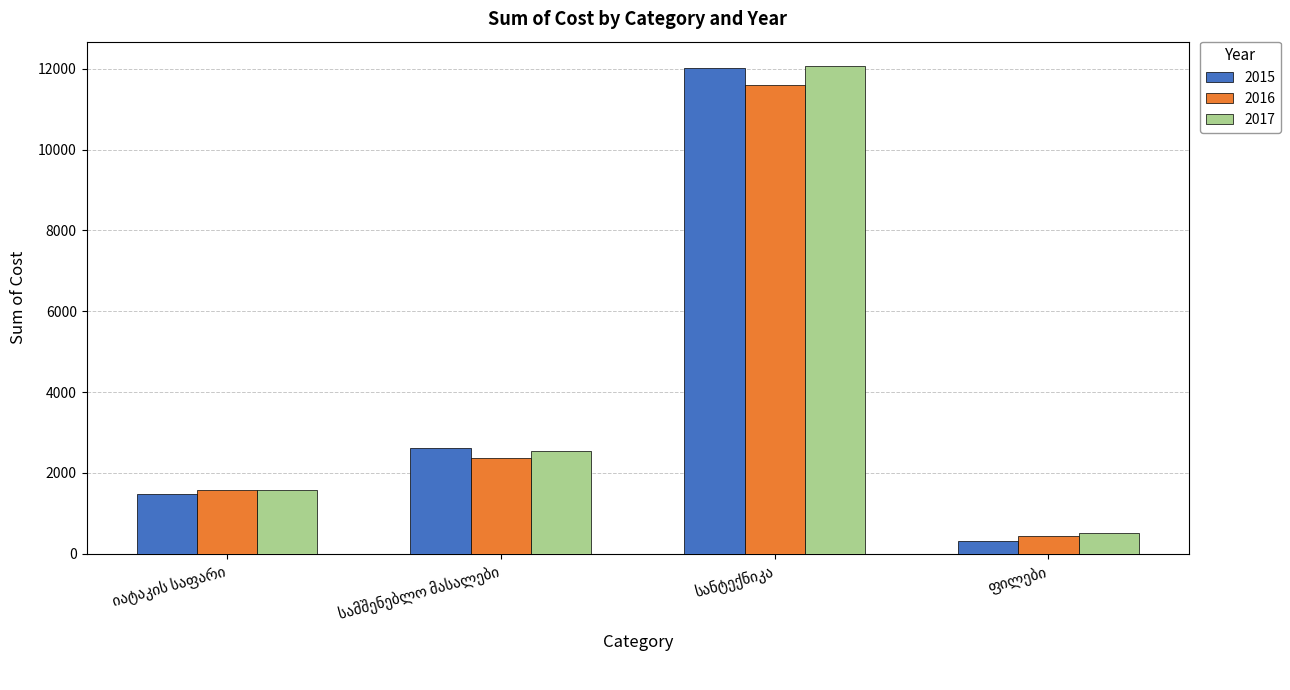

Which series has the largest range (max minus min)?

2015